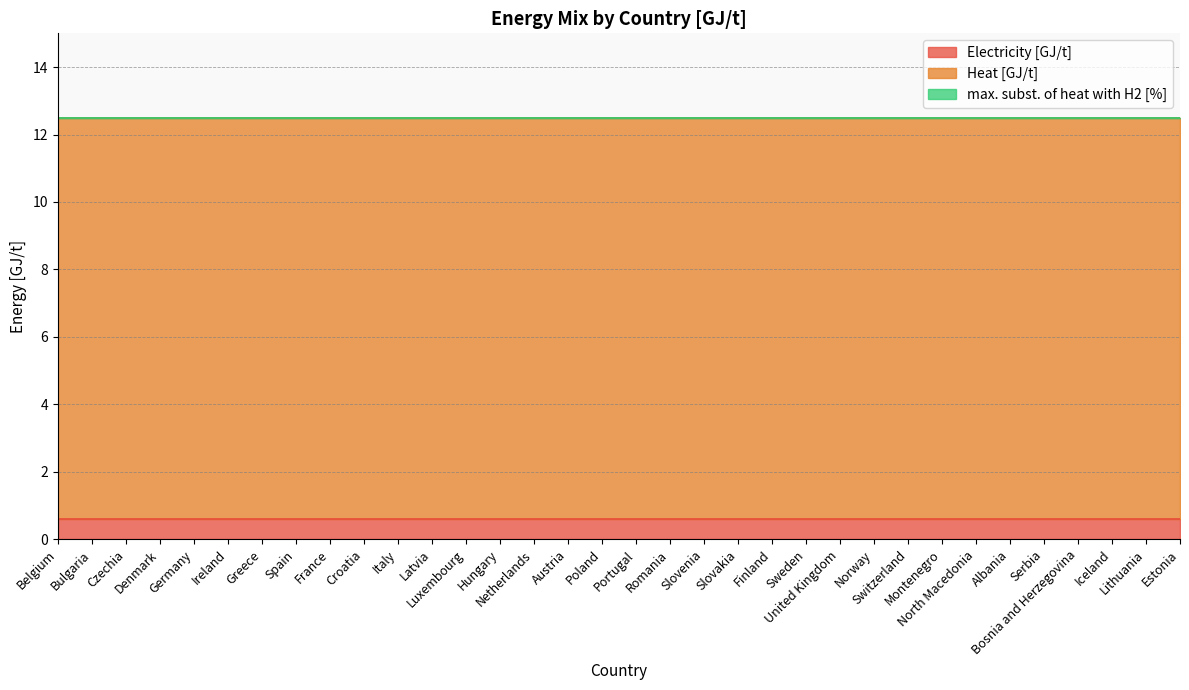

True or false: max. subst. of heat with H2 [%] and Electricity [GJ/t] cross at least once.

False